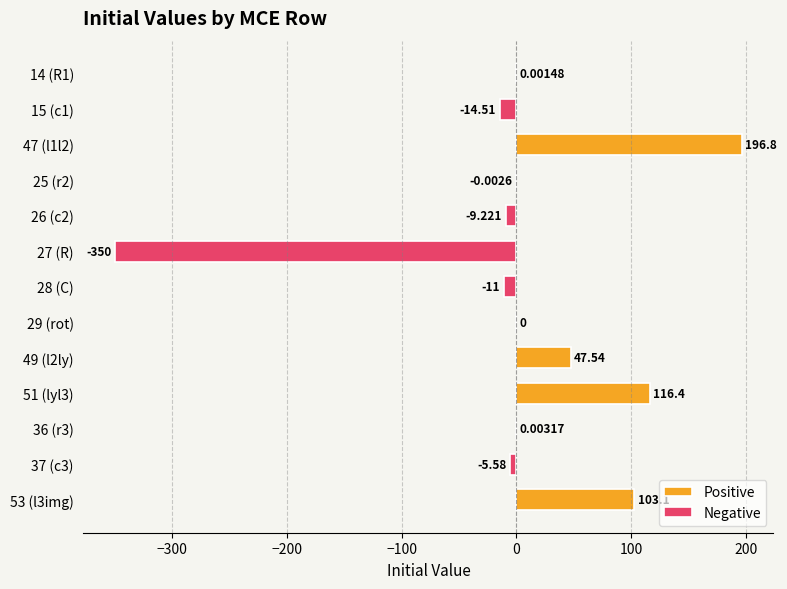

What position from the right is 37?

2